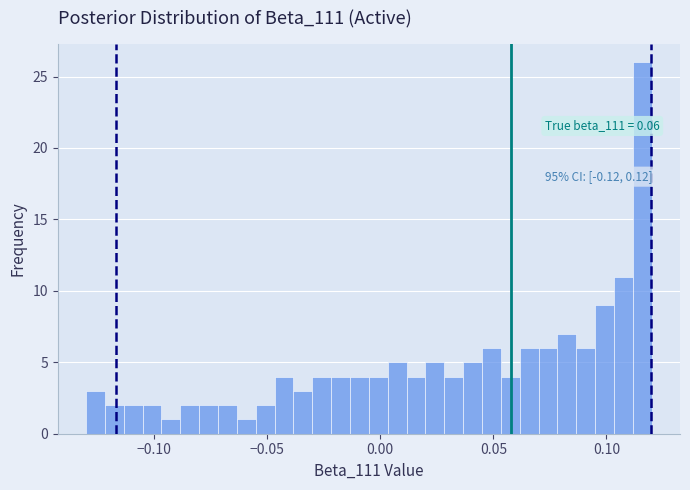

Around what value on the x-axis is the tallest bar? Give the approximate position of its centre, as read against the axis.

0.115